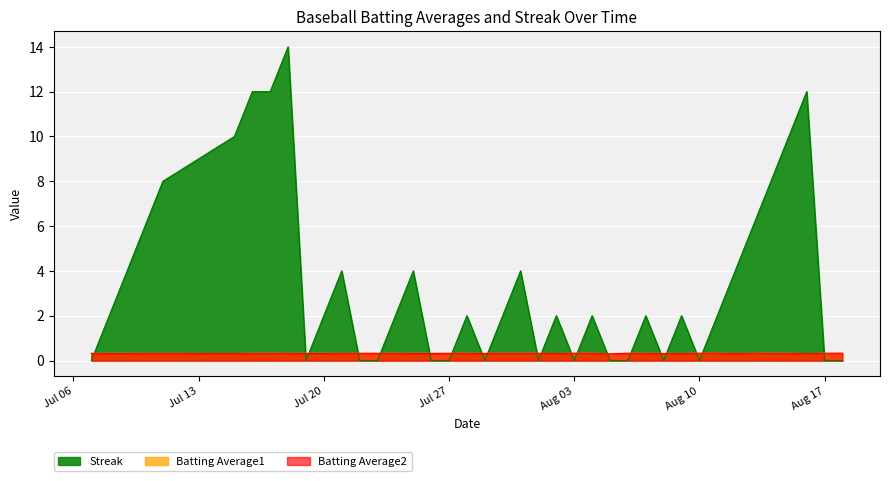

Which series has the widest spread of values?

Streak